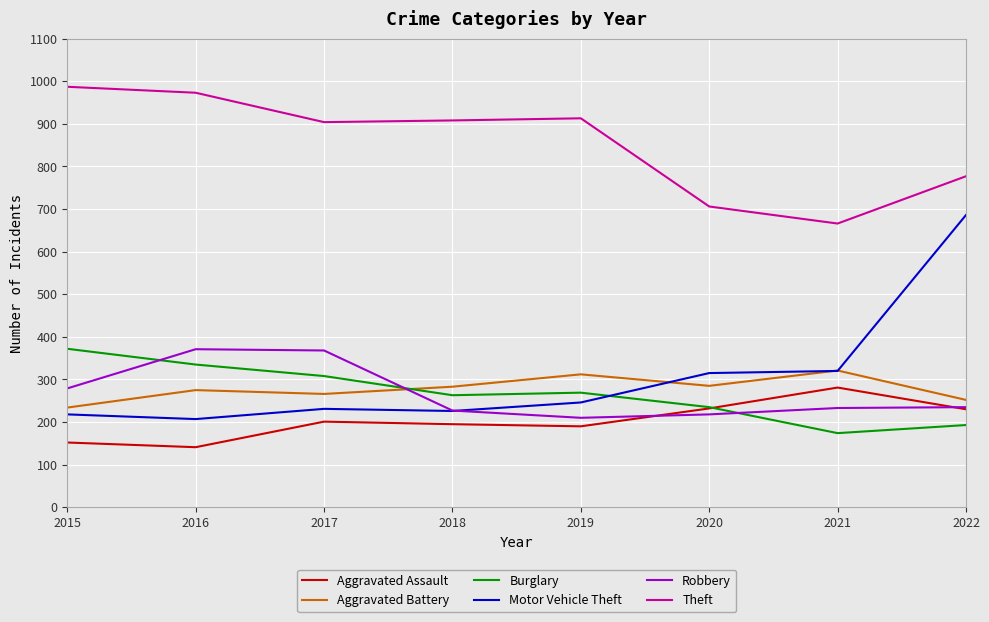

True or false: Theft and Aggravated Assault intersect in this chart.

False